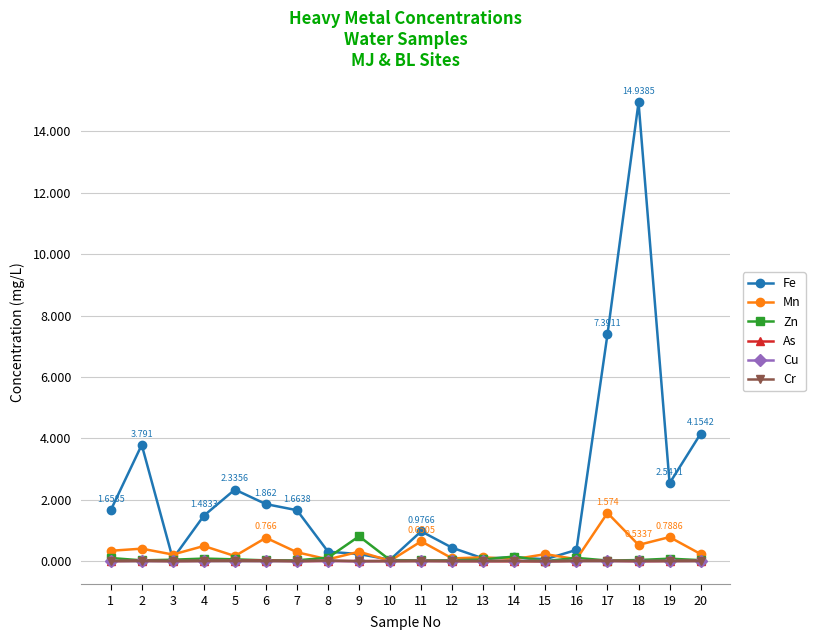

What is the difference between the highest and lowest values at 12?

0.4